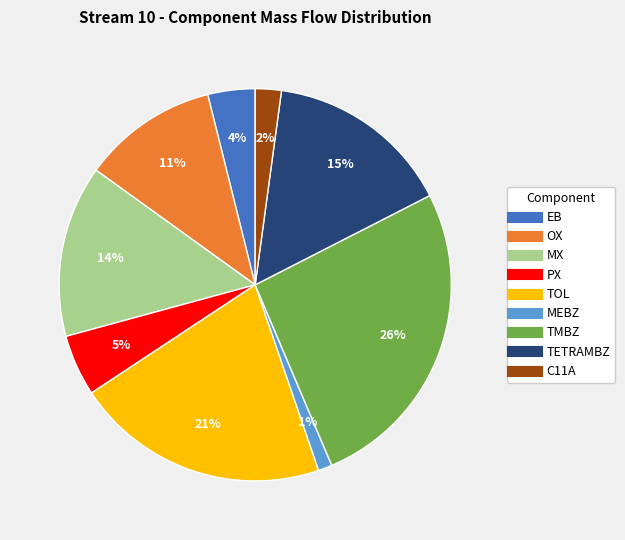

Which category has the biggest portion of the pie?

TMBZ